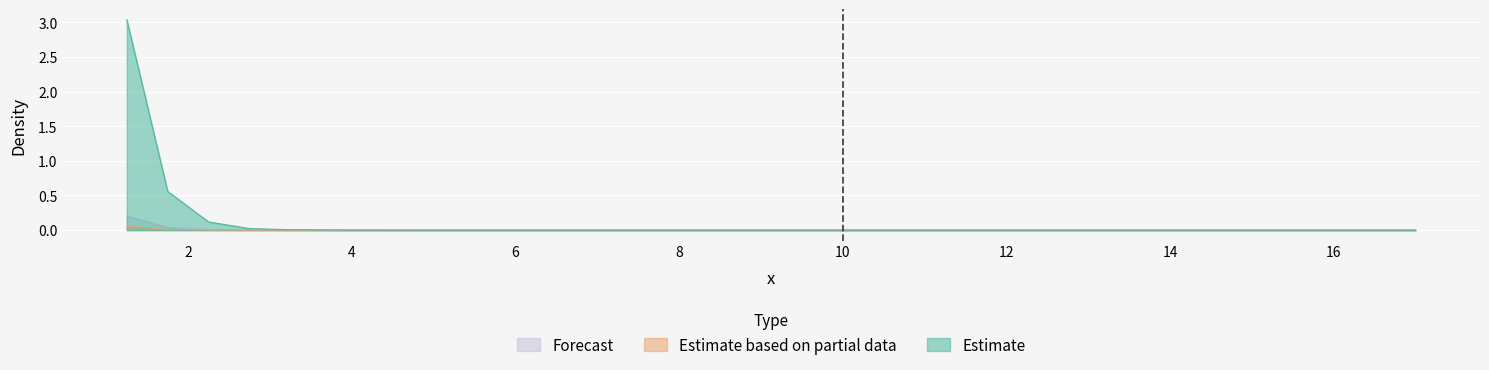

What is the maximum value shown in the chart?

3.0